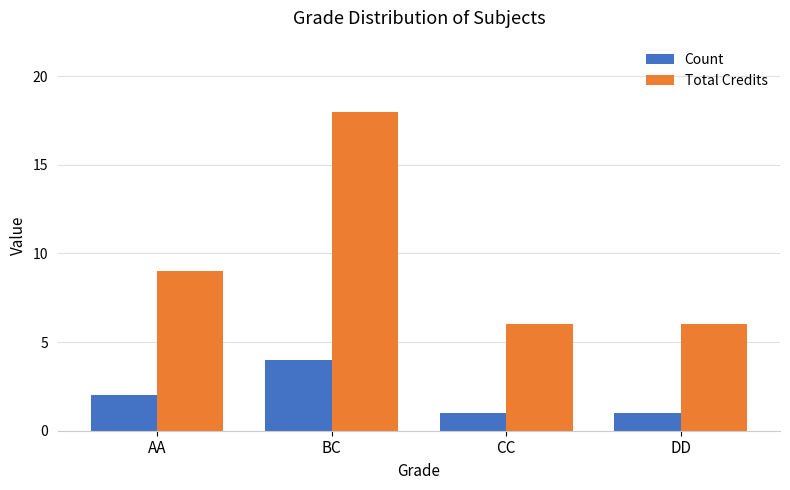

What is the value of the Count bar at the 2nd from the left?

4